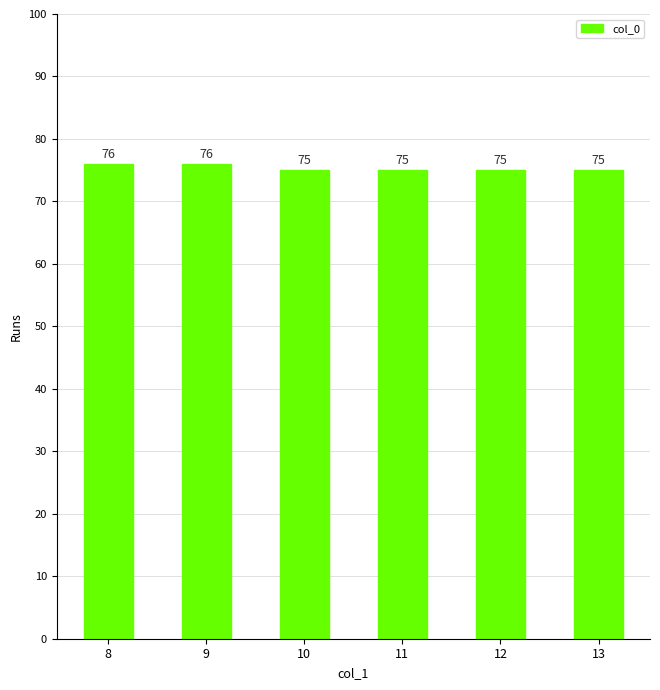

How many values exceed 75?

2